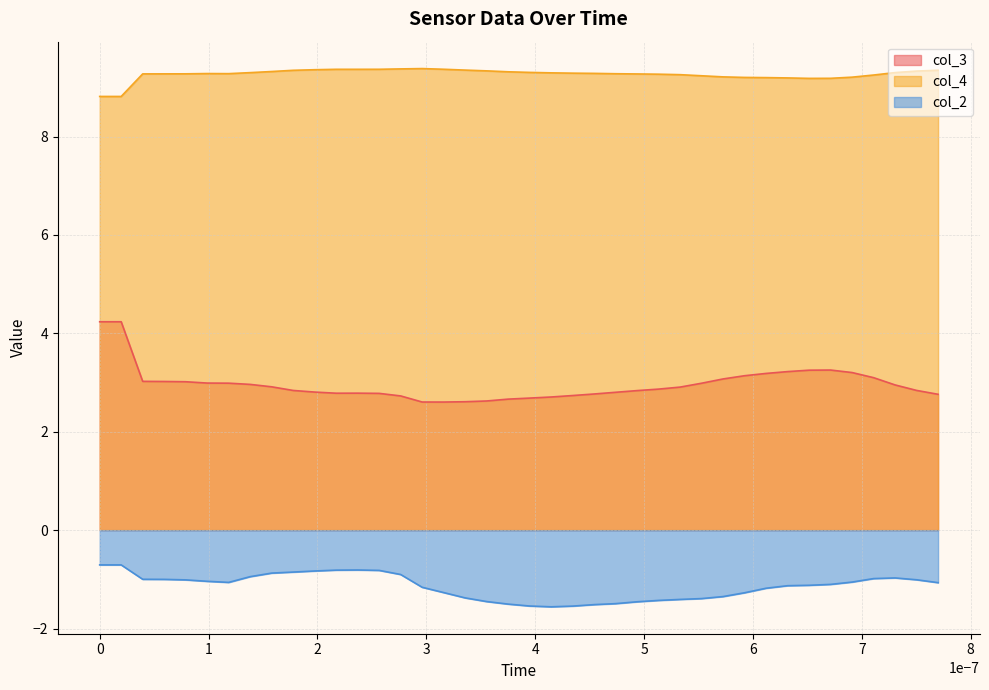

Which series has the largest range (max minus min)?

col_3